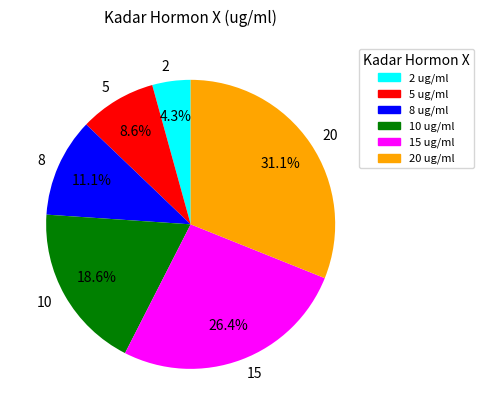

Does any single category account for the majority?

No